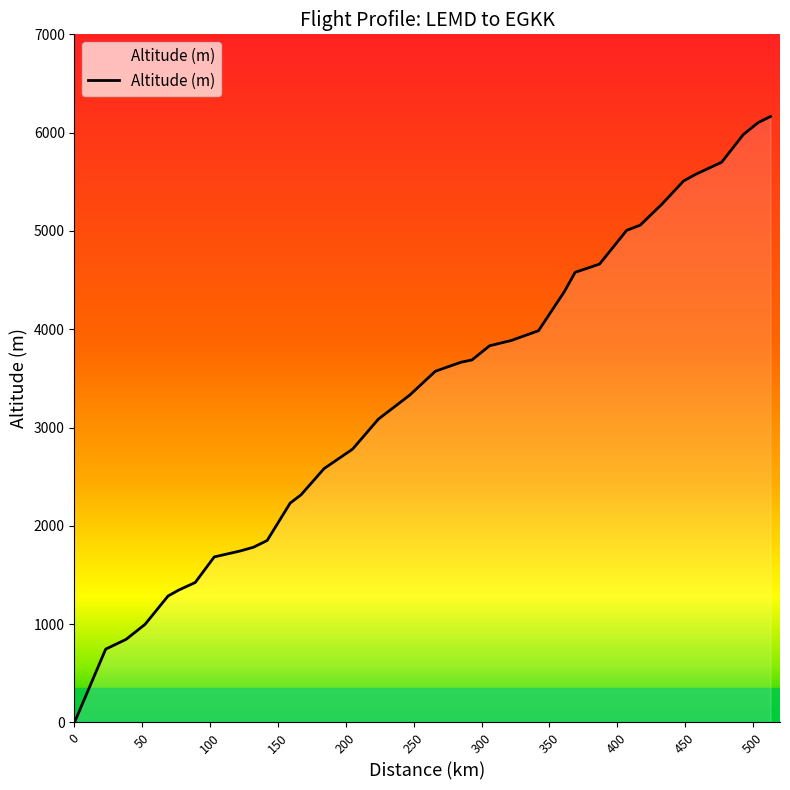

How many lines are shown in the chart?

1